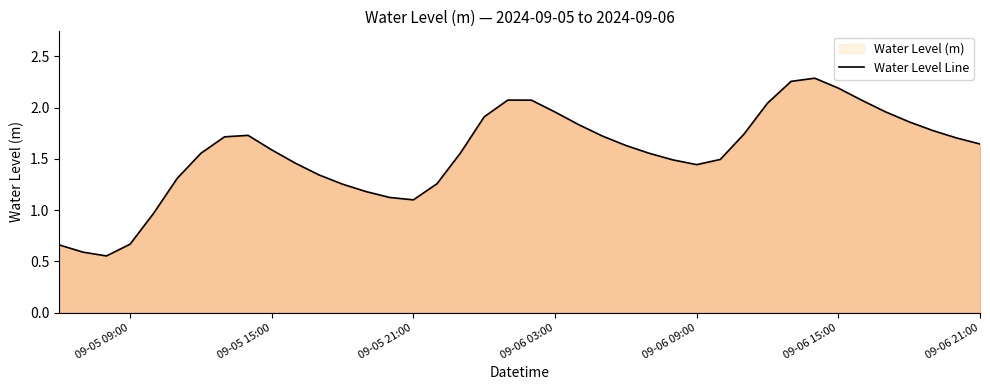

What is the sum of all values?

62.4